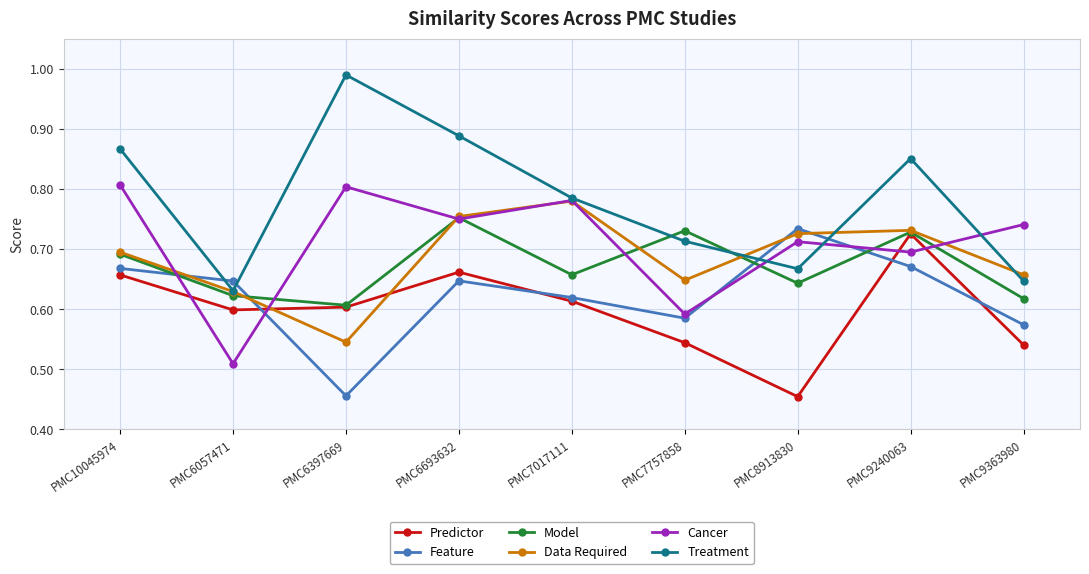

What is the total value across all series at PMC6693632?

4.5